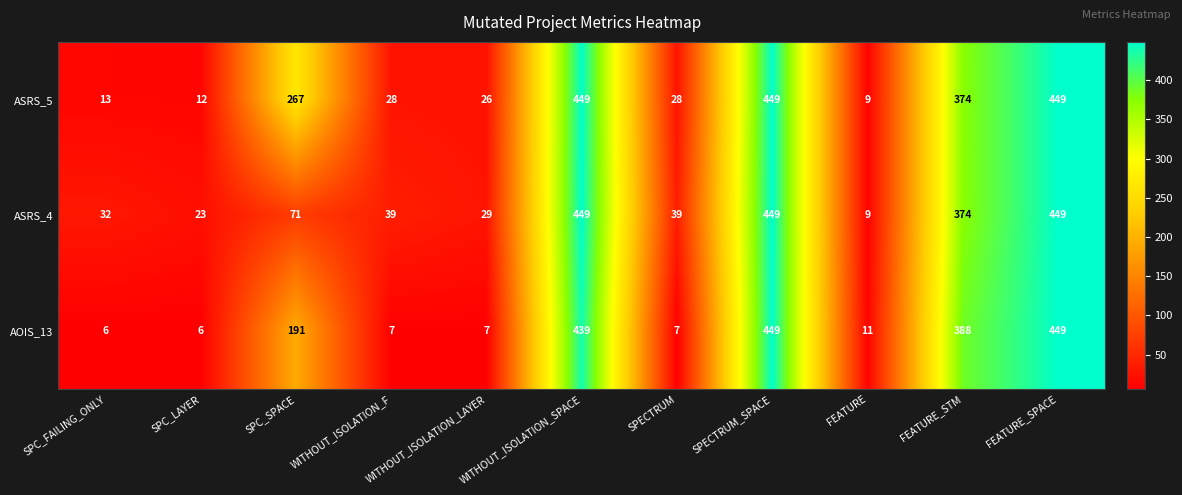

What is the lowest value of the ASRS_4 series?

9